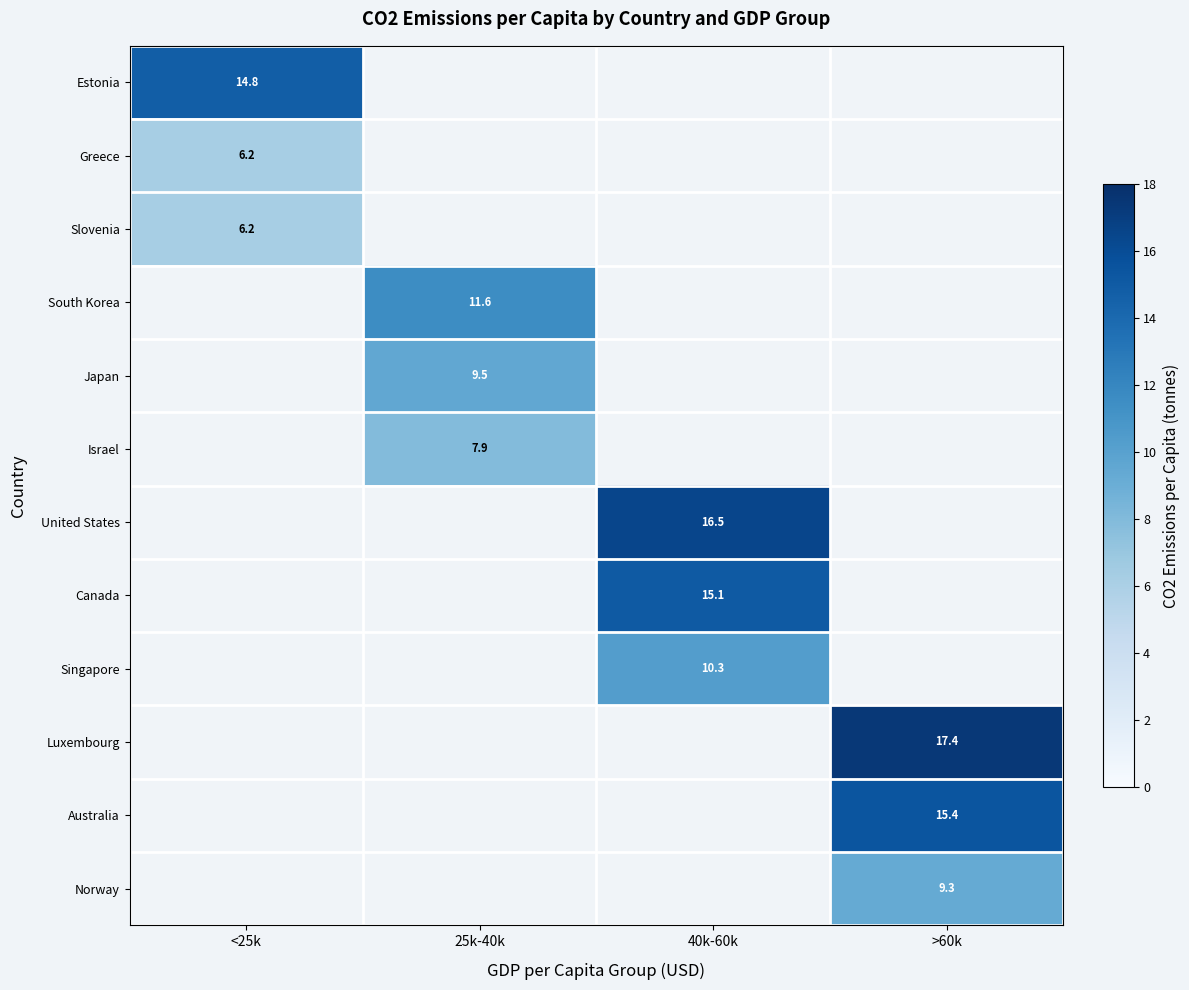

The value of Slovenia at <25k is 6.2. True or false?

True